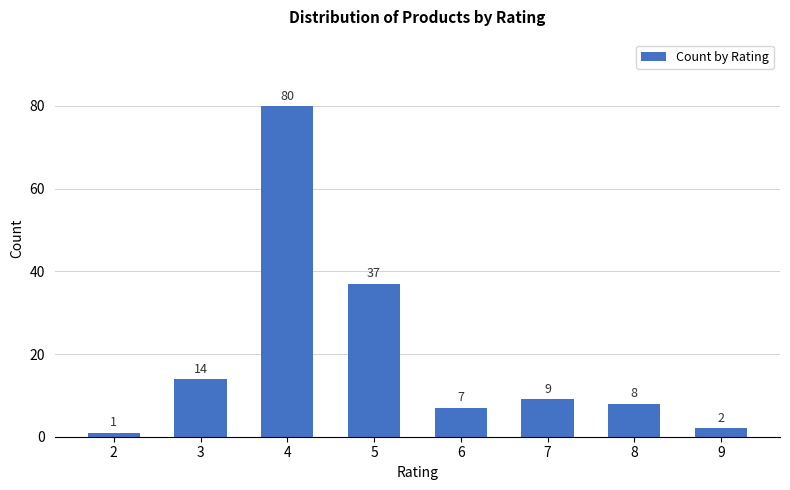

How many bars are there in total?

8